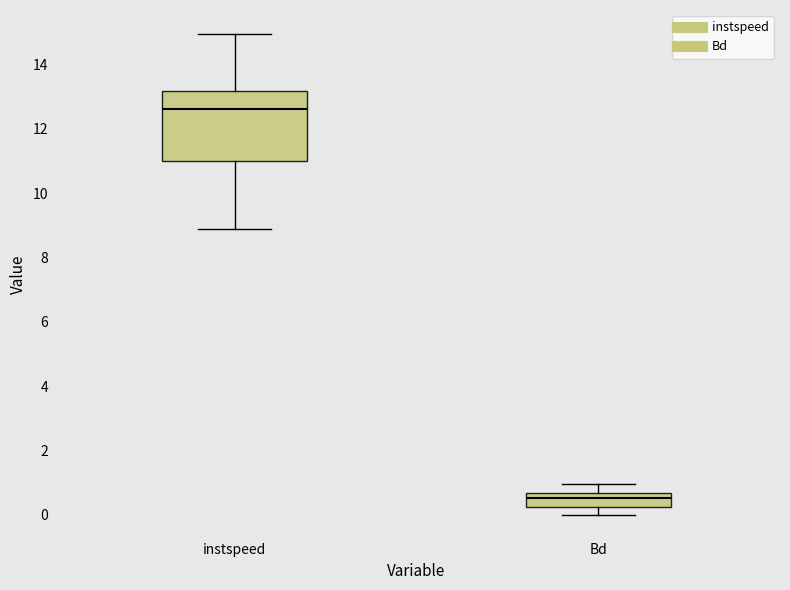

Which box's median line is the lowest?

Bd